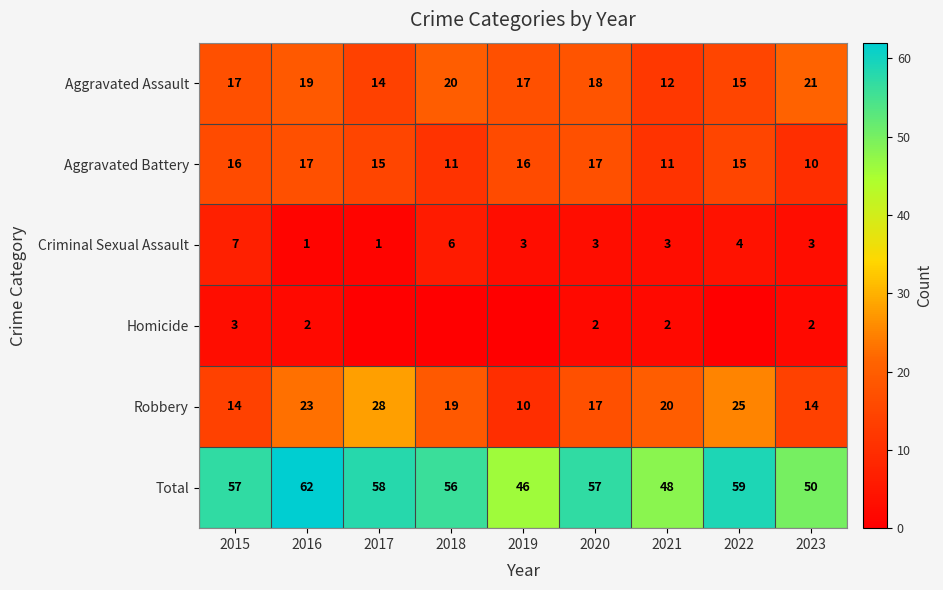

Read the Total value at 2020.

57